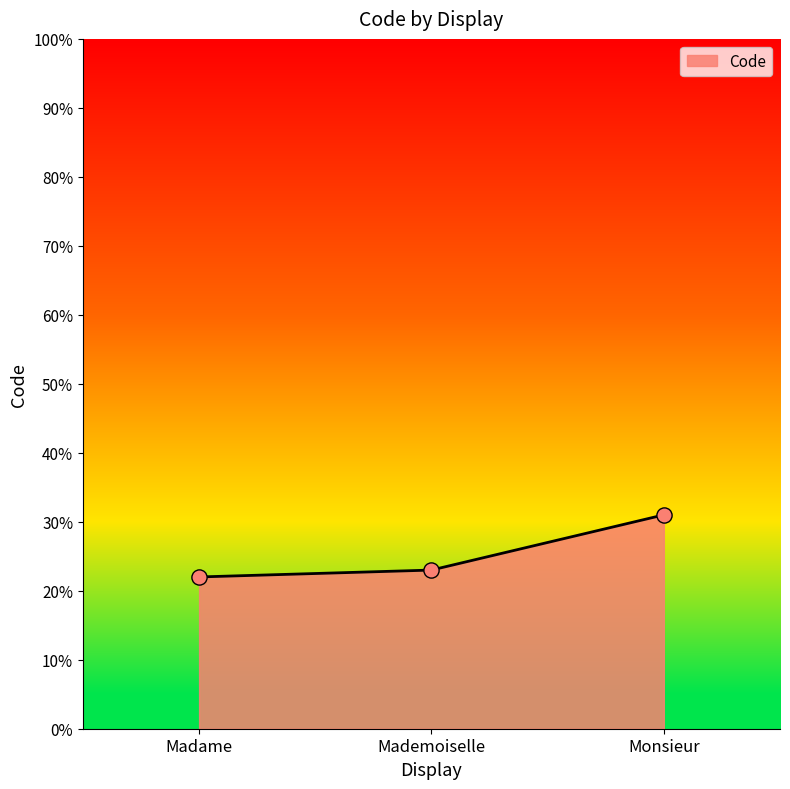

What is the change in value from Madame to Monsieur?

+9